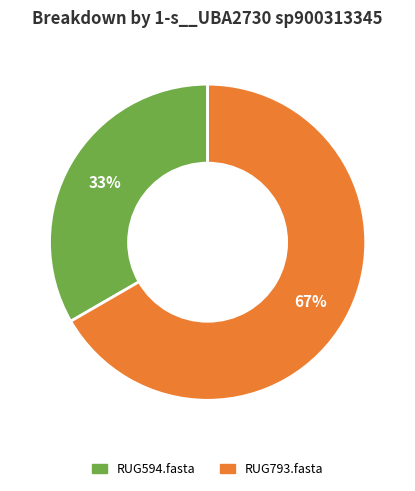

To the nearest percent, what is the average slice percentage?

50%